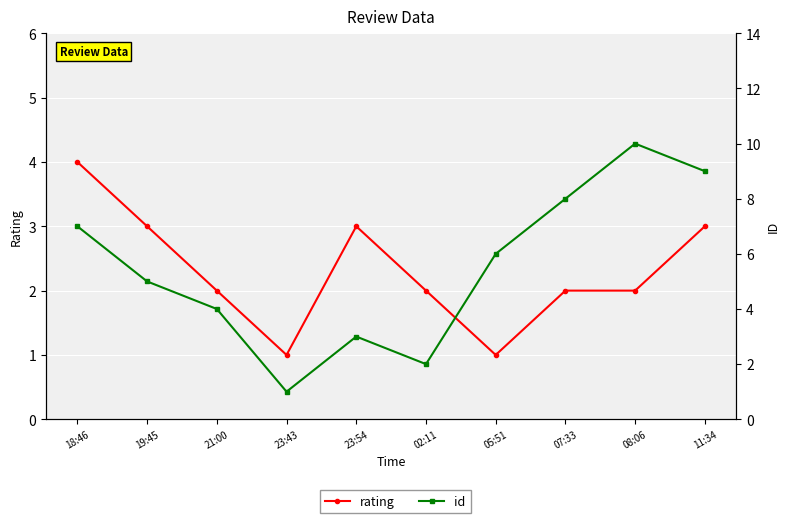

How many id values are between 3 and 8?

6